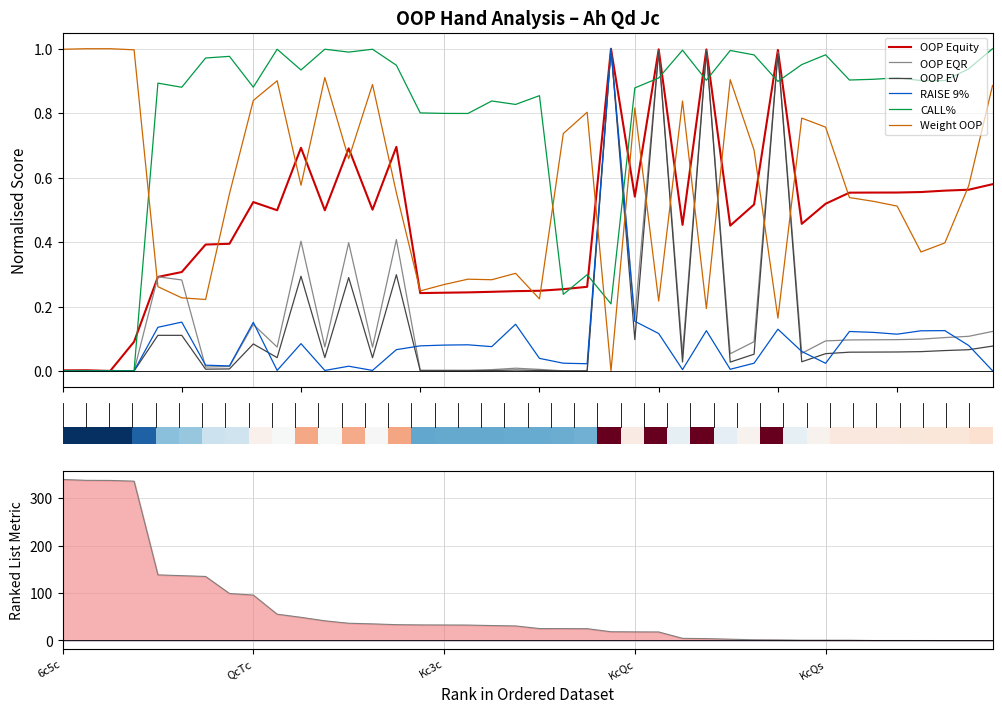

Reading left to right, list all the values displayed in this chart.

OOP Equity: 0=0.0	5=0.0	10=0.0	15=0.1	20=0.3	25=0.3	30=0.4	35=0.4	40=0.5	9=0.5	10=0.7	11=0.5	12=0.7	13=0.5	14=0.7	15=0.2	16=0.2	17=0.2	18=0.2	19=0.2	20=0.2	21=0.3	22=0.3	23=1.0	24=0.5	25=1.0	26=0.5	27=1.0	28=0.5	29=0.5	30=1.0	31=0.5	32=0.5	33=0.6	34=0.6	35=0.6	36=0.6	37=0.6	38=0.6	39=0.6
OOP EQR: 0=0.0	5=0.0	10=0.0	15=0.0	20=0.3	25=0.3	30=0.0	35=0.0	40=0.1	9=0.1	10=0.4	11=0.1	12=0.4	13=0.1	14=0.4	15=0.0	16=0.0	17=0.0	18=0.0	19=0.0	20=0.0	21=0.0	22=0.0	23=1.0	24=0.2	25=1.0	26=0.1	27=1.0	28=0.1	29=0.1	30=1.0	31=0.1	32=0.1	33=0.1	34=0.1	35=0.1	36=0.1	37=0.1	38=0.1	39=0.1
OOP EV: 0=0.0	5=0.0	10=0.0	15=0.0	20=0.1	25=0.1	30=0.0	35=0.0	40=0.1	9=0.0	10=0.3	11=0.0	12=0.3	13=0.0	14=0.3	15=0.0	16=0.0	17=0.0	18=0.0	19=0.0	20=0.0	21=0.0	22=0.0	23=1.0	24=0.1	25=1.0	26=0.0	27=1.0	28=0.0	29=0.1	30=1.0	31=0.0	32=0.1	33=0.1	34=0.1	35=0.1	36=0.1	37=0.1	38=0.1	39=0.1
RAISE 9%: 0=0.0	5=0.0	10=0.0	15=0.0	20=0.1	25=0.2	30=0.0	35=0.0	40=0.2	9=0.0	10=0.1	11=0.0	12=0.0	13=0.0	14=0.1	15=0.1	16=0.1	17=0.1	18=0.1	19=0.1	20=0.0	21=0.0	22=0.0	23=1.0	24=0.2	25=0.1	26=0.0	27=0.1	28=0.0	29=0.0	30=0.1	31=0.1	32=0.0	33=0.1	34=0.1	35=0.1	36=0.1	37=0.1	38=0.1	39=0.0
CALL%: 0=0.0	5=0.0	10=0.0	15=0.0	20=0.9	25=0.9	30=1.0	35=1.0	40=0.9	9=1.0	10=0.9	11=1.0	12=1.0	13=1.0	14=0.9	15=0.8	16=0.8	17=0.8	18=0.8	19=0.8	20=0.9	21=0.2	22=0.3	23=0.2	24=0.9	25=0.9	26=1.0	27=0.9	28=1.0	29=1.0	30=0.9	31=1.0	32=1.0	33=0.9	34=0.9	35=0.9	36=0.9	37=0.9	38=0.9	39=1.0
Weight OOP: 0=1.0	5=1.0	10=1.0	15=1.0	20=0.3	25=0.2	30=0.2	35=0.5	40=0.8	9=0.9	10=0.6	11=0.9	12=0.7	13=0.9	14=0.6	15=0.2	16=0.3	17=0.3	18=0.3	19=0.3	20=0.2	21=0.7	22=0.8	23=0.0	24=0.8	25=0.2	26=0.8	27=0.2	28=0.9	29=0.7	30=0.2	31=0.8	32=0.8	33=0.5	34=0.5	35=0.5	36=0.4	37=0.4	38=0.6	39=0.9